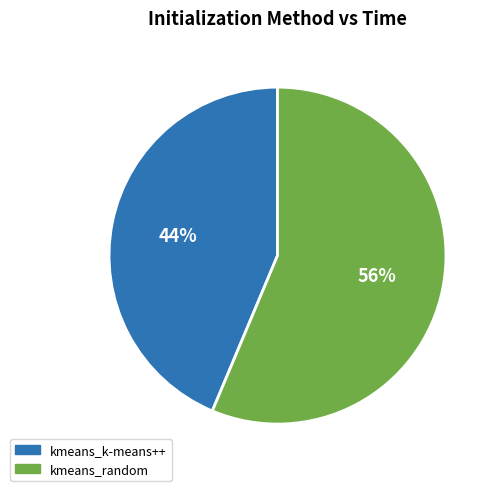

How many segments does this pie chart have?

2